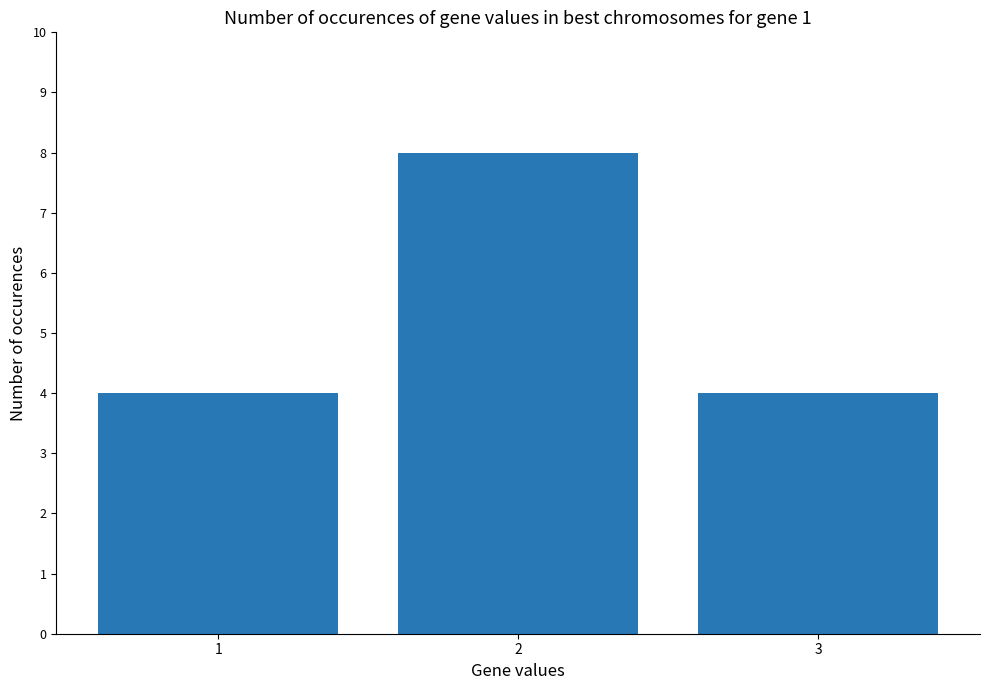

Reading left to right, what are all the values shown in this chart?

4	8	4